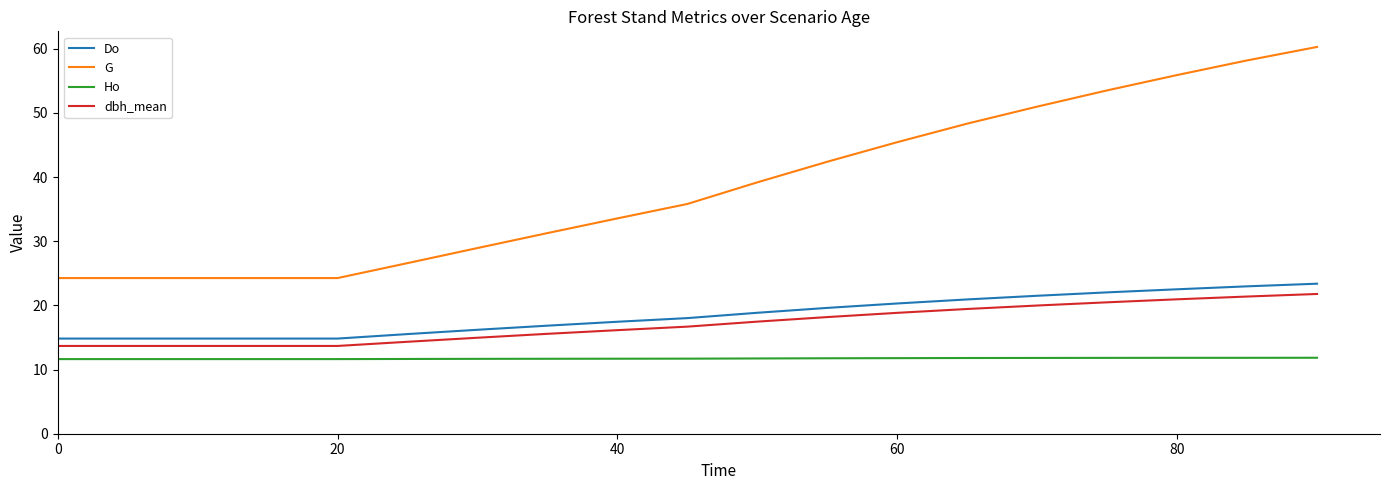

Which series has the largest total across all categories?

G